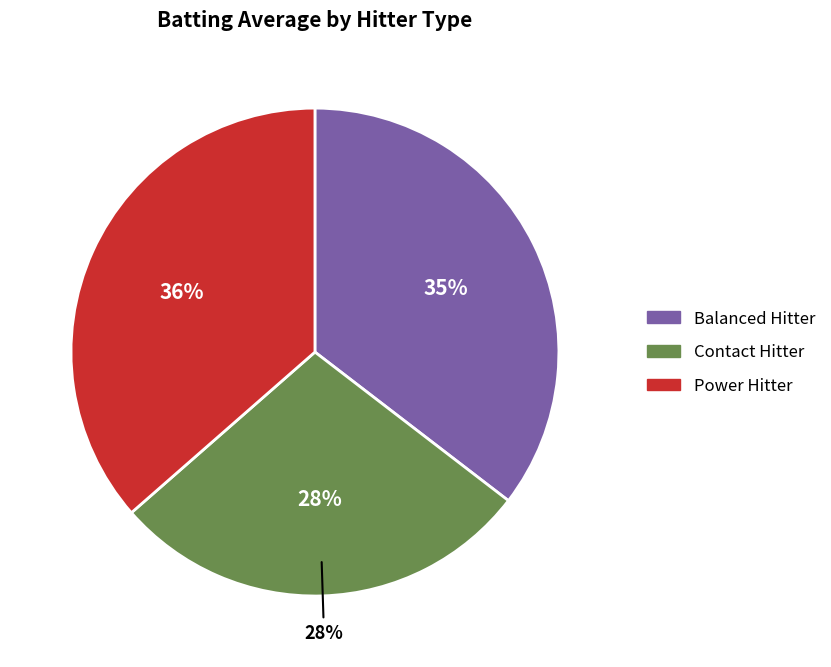

Which slice is the largest?

Power Hitter